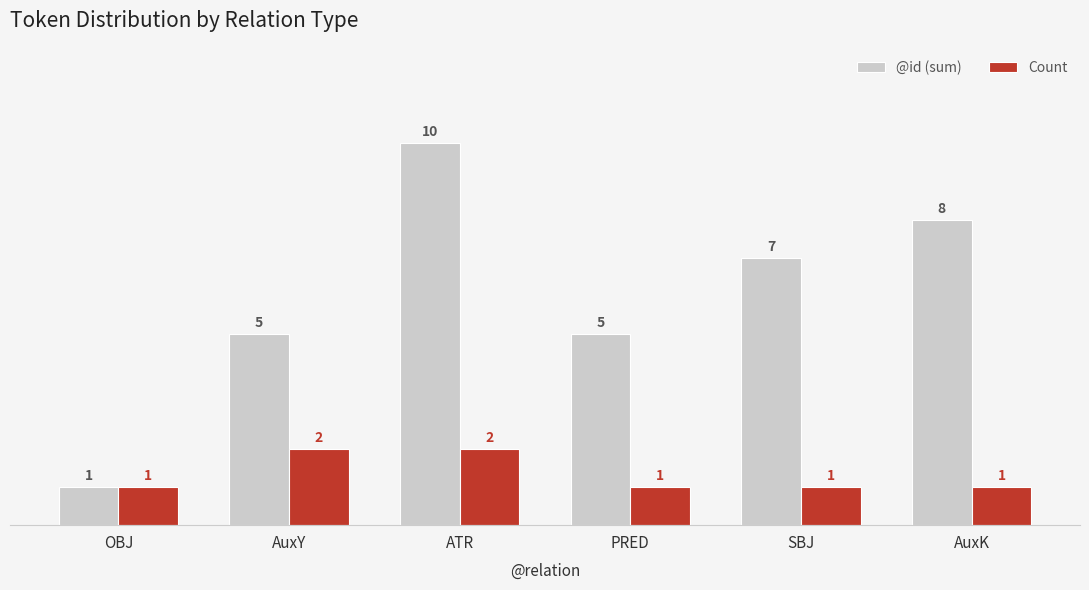

Reading left to right, transcribe all the data shown in this chart.

@id (sum): OBJ=1	AuxY=5	ATR=10	PRED=5	SBJ=7	AuxK=8
Count: OBJ=1	AuxY=2	ATR=2	PRED=1	SBJ=1	AuxK=1